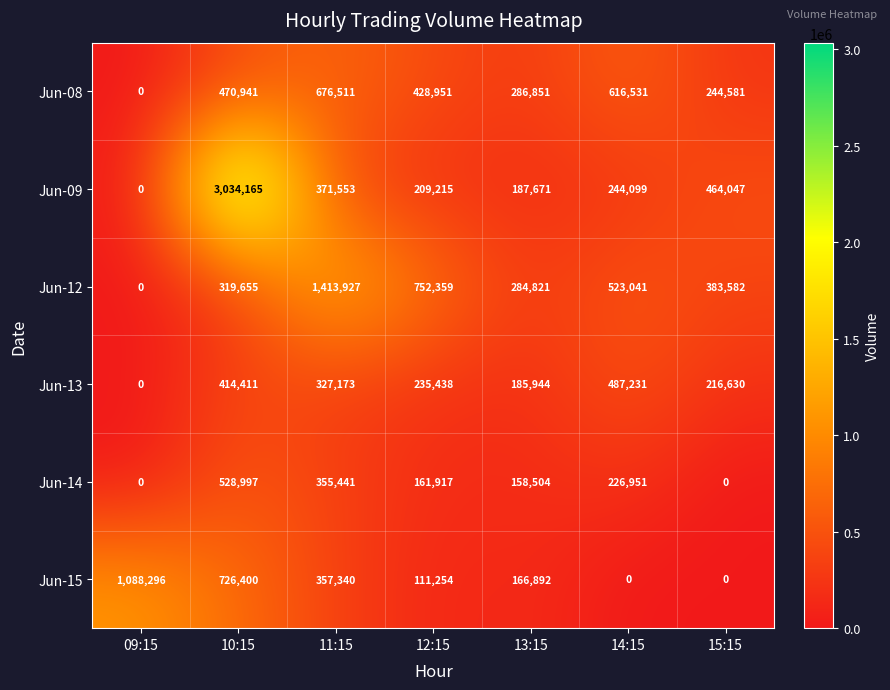

Which series has the largest total across all categories?

Jun-09